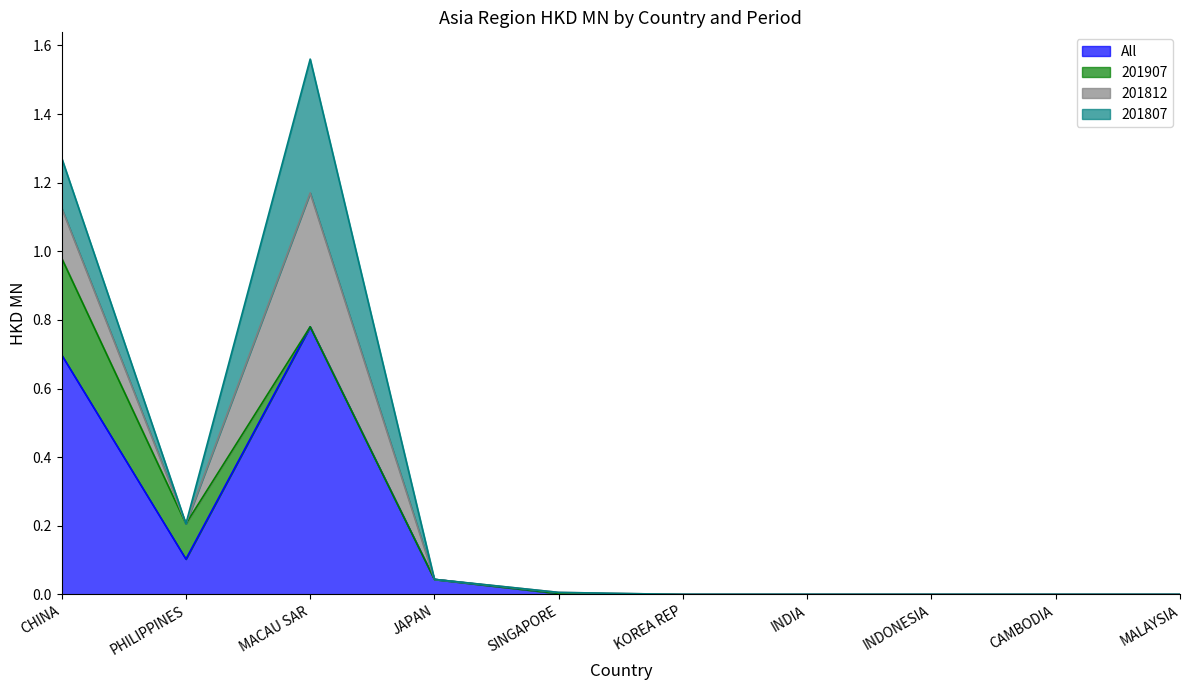

Which series has the widest spread of values?

All